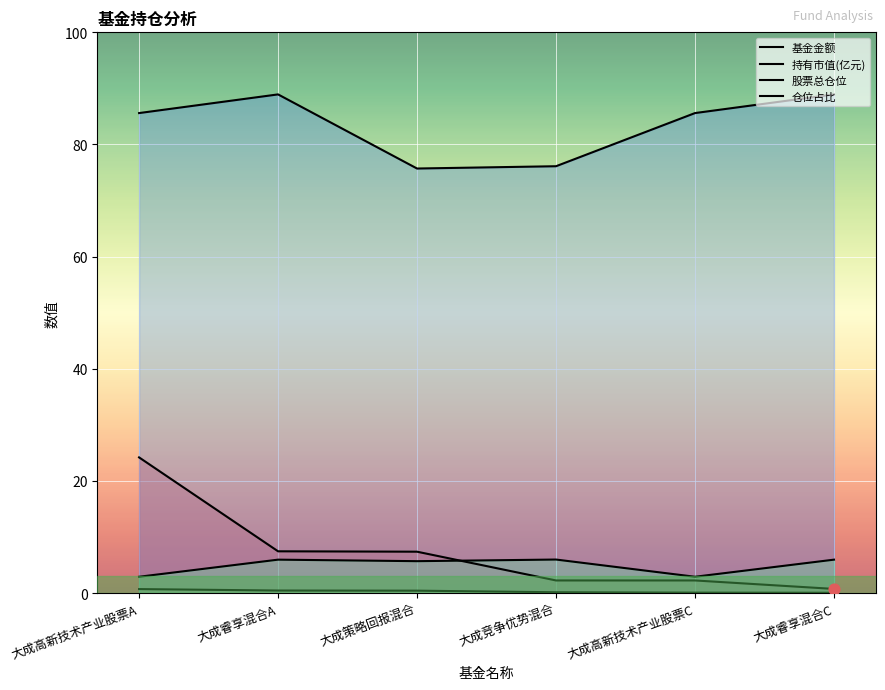

Which series has the widest spread of Y values?

基金金额